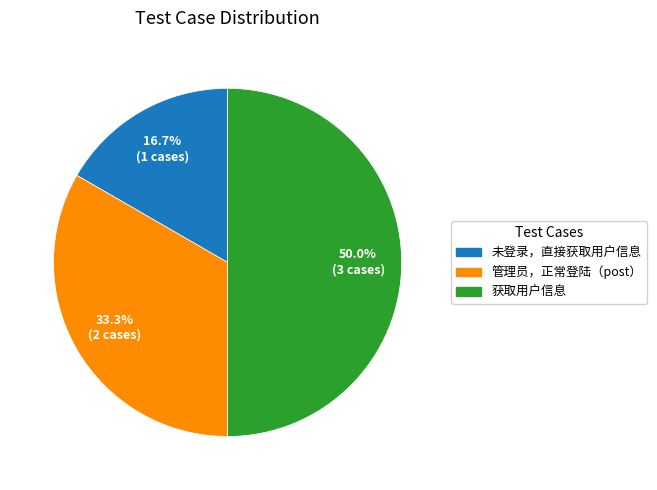

Which slice is the largest?

获取用户信息